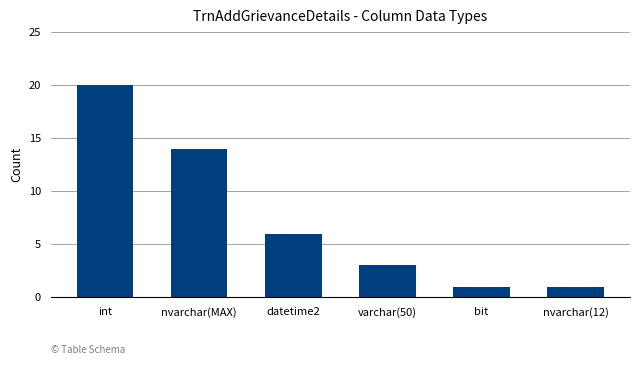

What is the ratio of the value at nvarchar(MAX) to the value at bit?

14.0